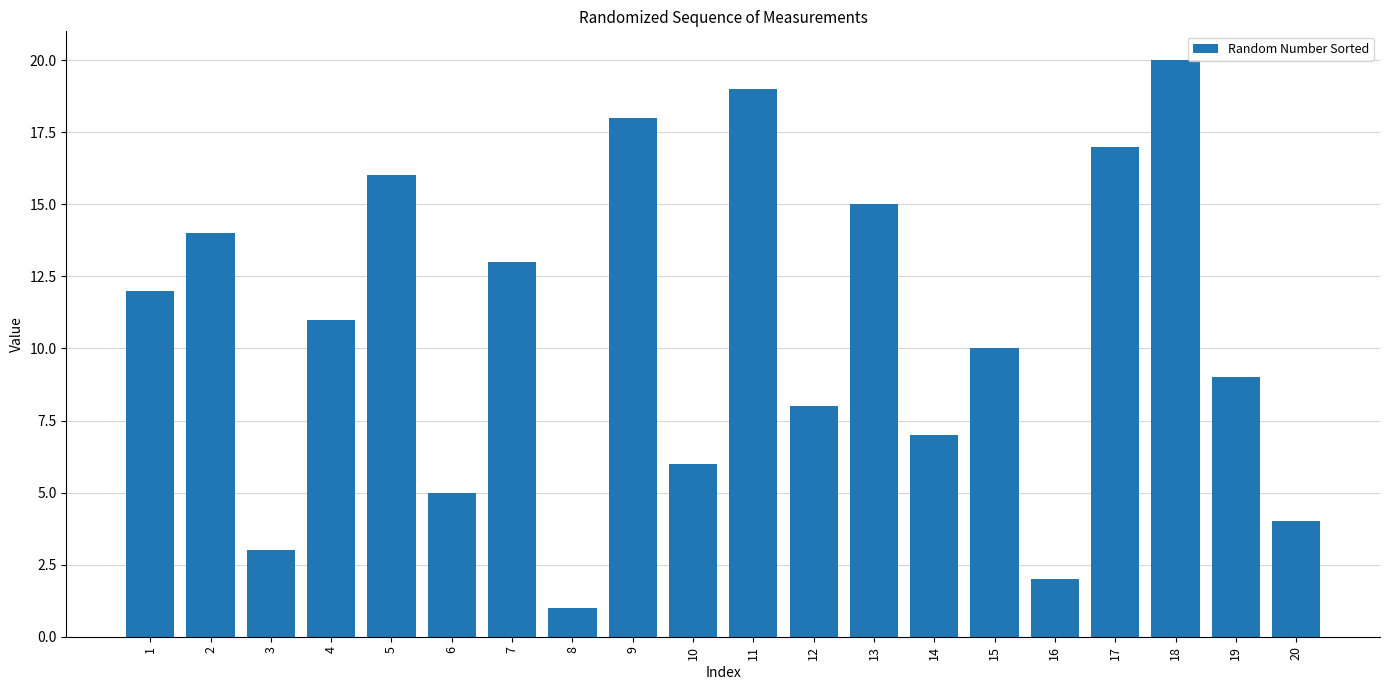

What is the minimum value shown in the chart?

1